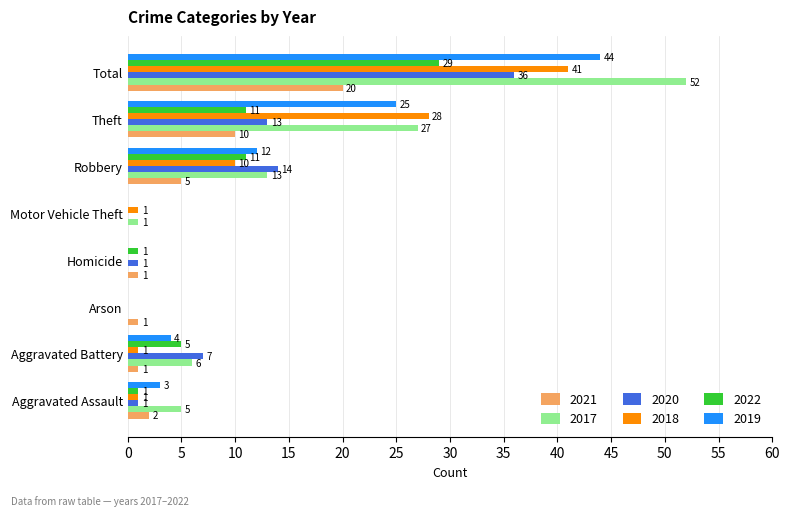

What is the spread (max minus min) of values at Theft?

18